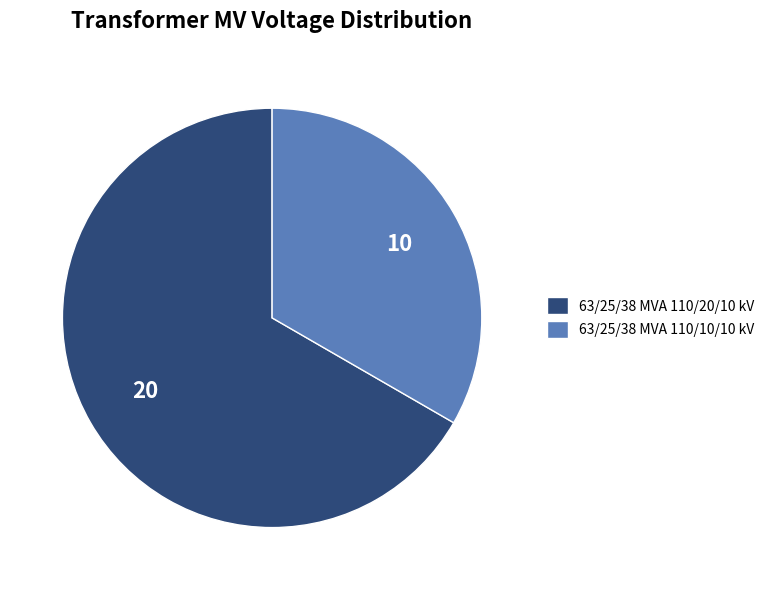

Does 63/25/38 MVA 110/10/10 kV represent more than half of the total?

No